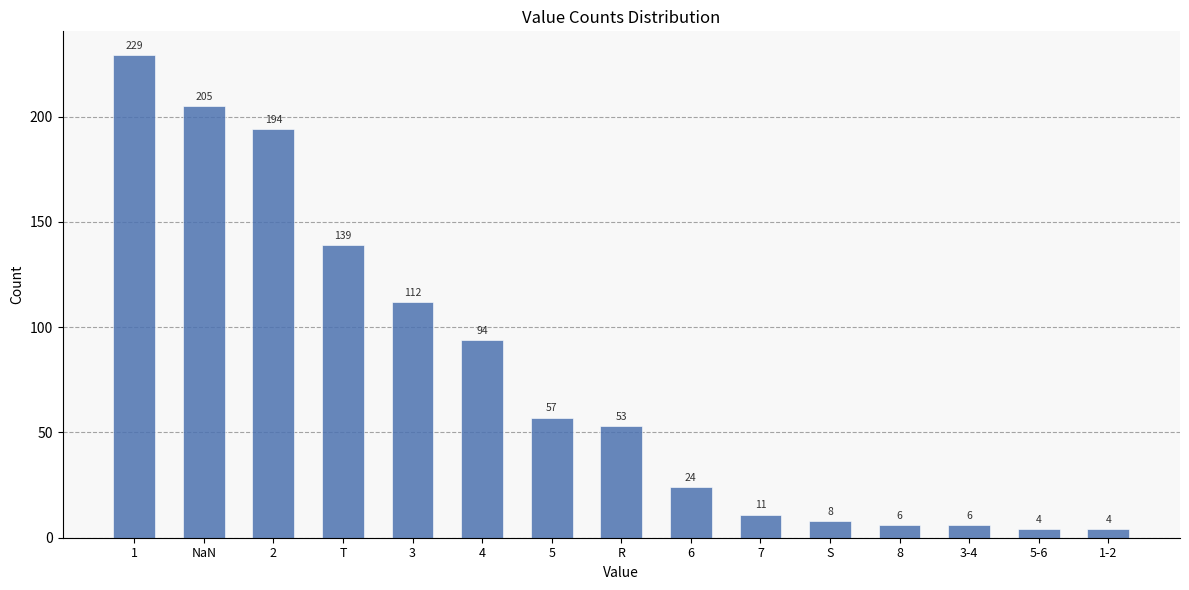

What is the change in value from NaN to 4?

-111